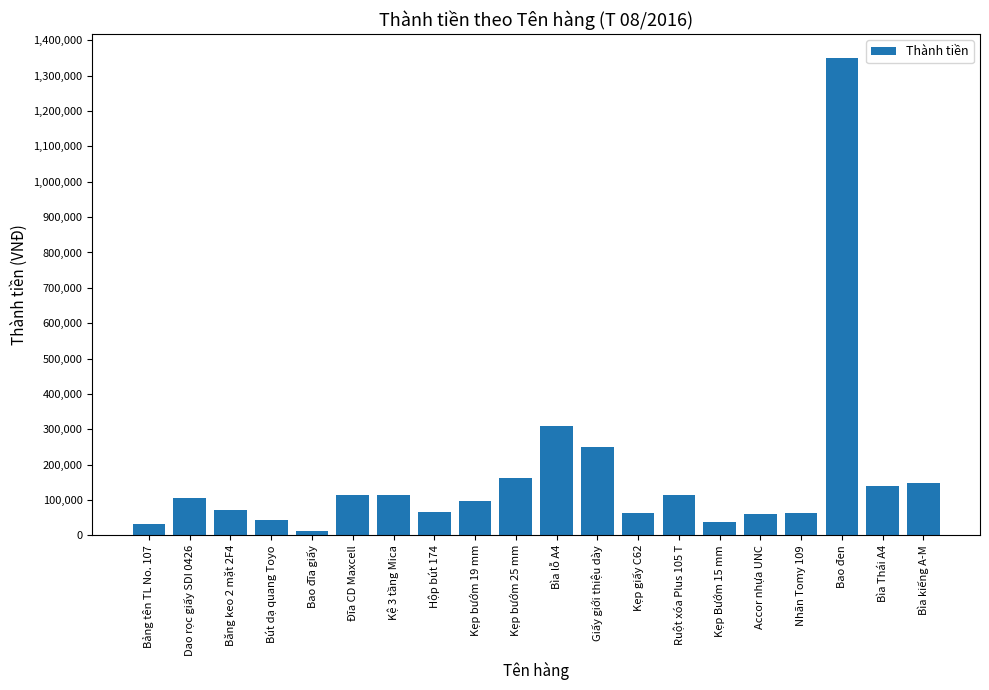

Which category has the lowest value across all series?

Bao đĩa giấy